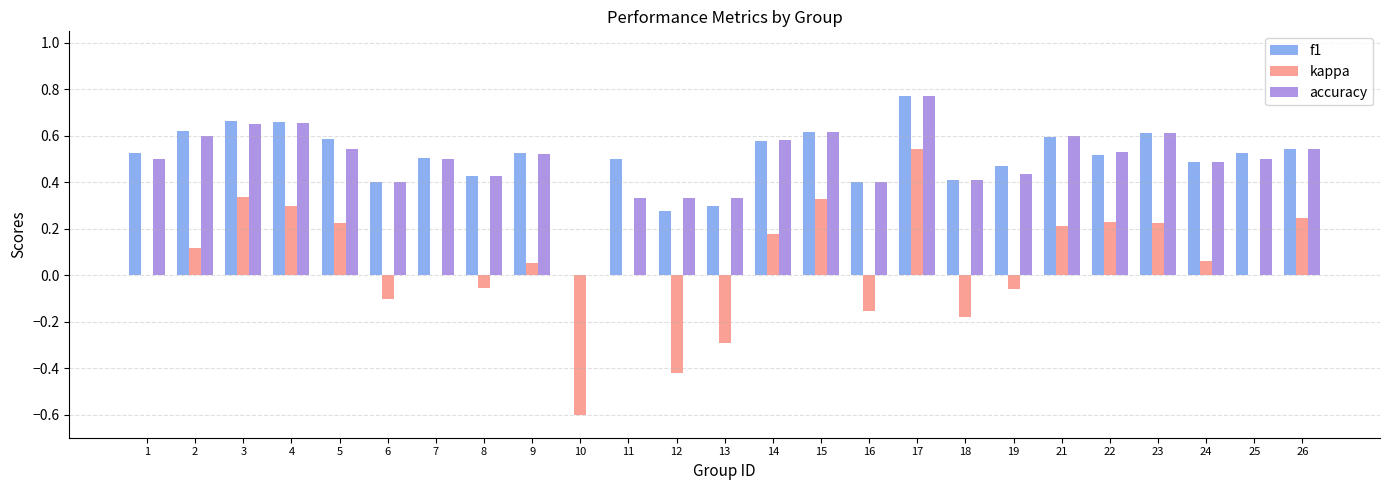

The value of kappa at 12 is -0.7. True or false?

False